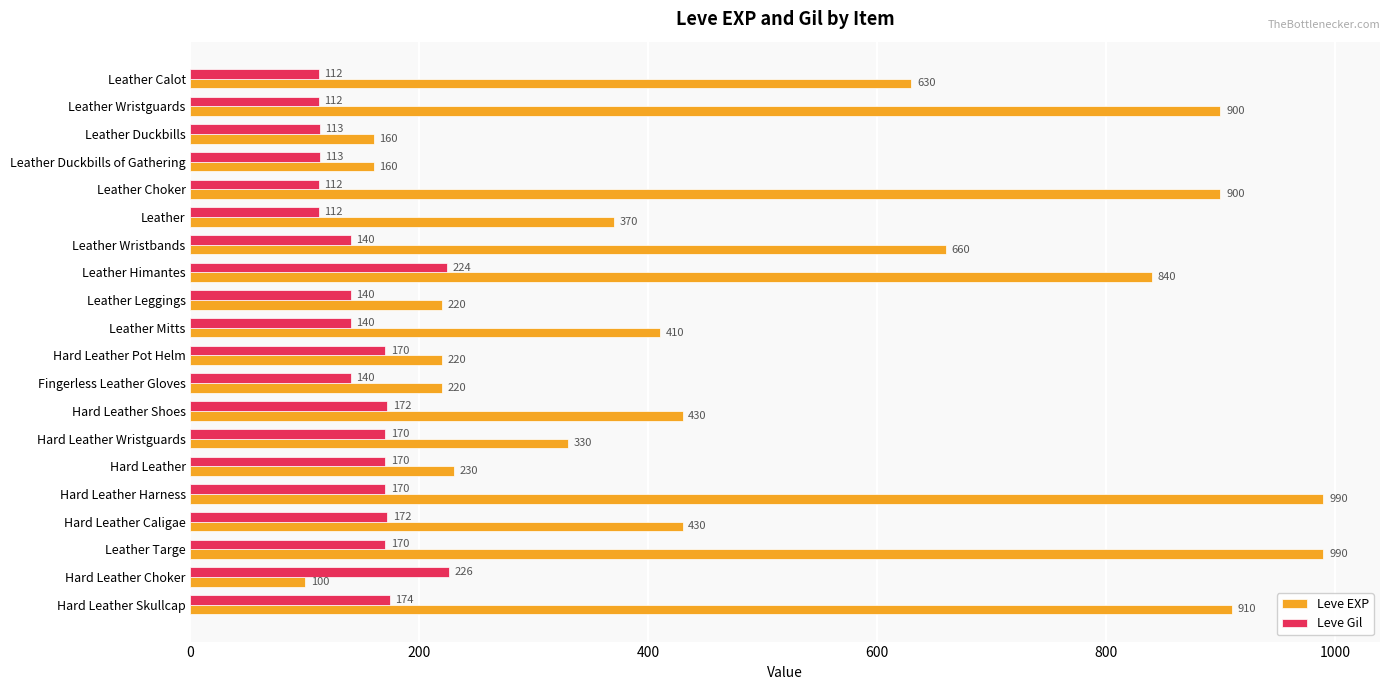

Between Hard Leather Caligae and Leather Targe, which series saw the biggest shift?

Leve EXP